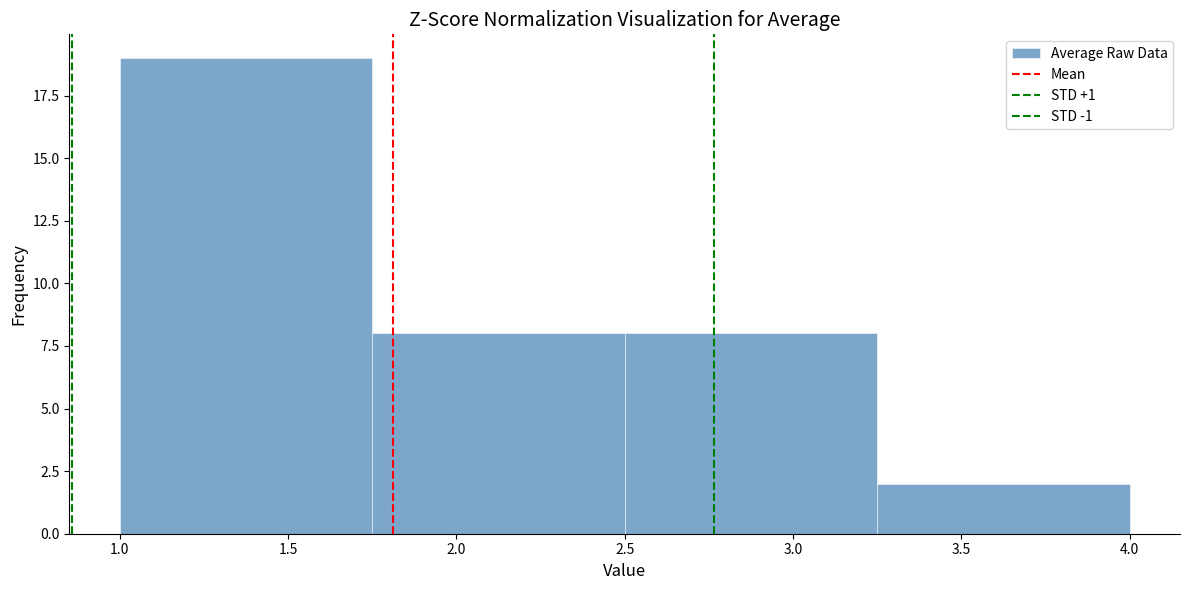

Reading left to right, transcribe this chart: for each bar, give the range it covers on the x-axis and its height. The values are not printed on the chart, so give them approximately, as read against the axis.

1.00 to 1.75: 19
1.75 to 2.50: 8
2.50 to 3.25: 8
3.25 to 4.00: 2